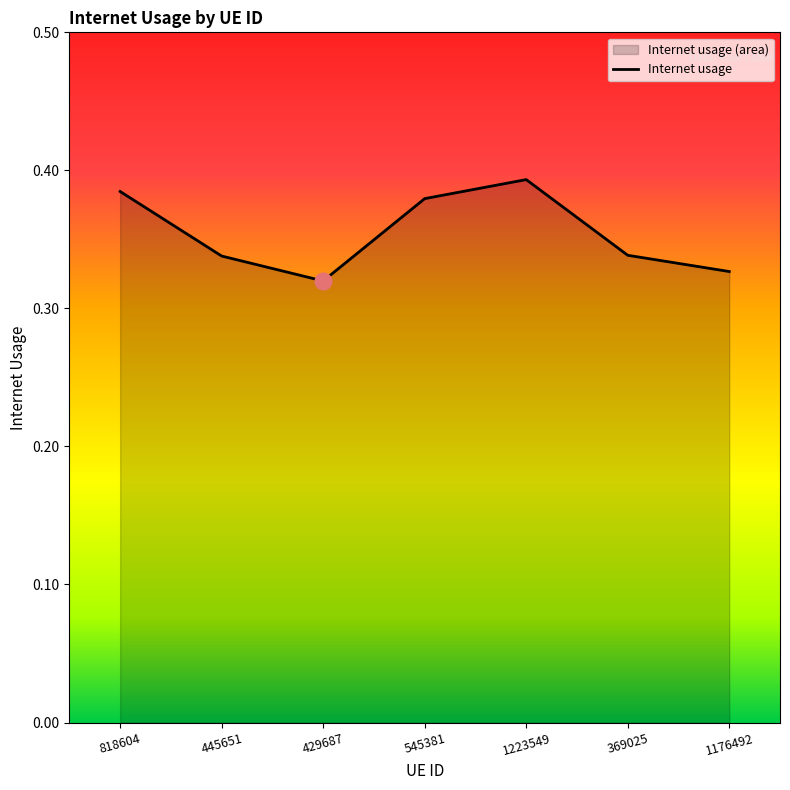

What is the value of the 6th point from the left?

0.3